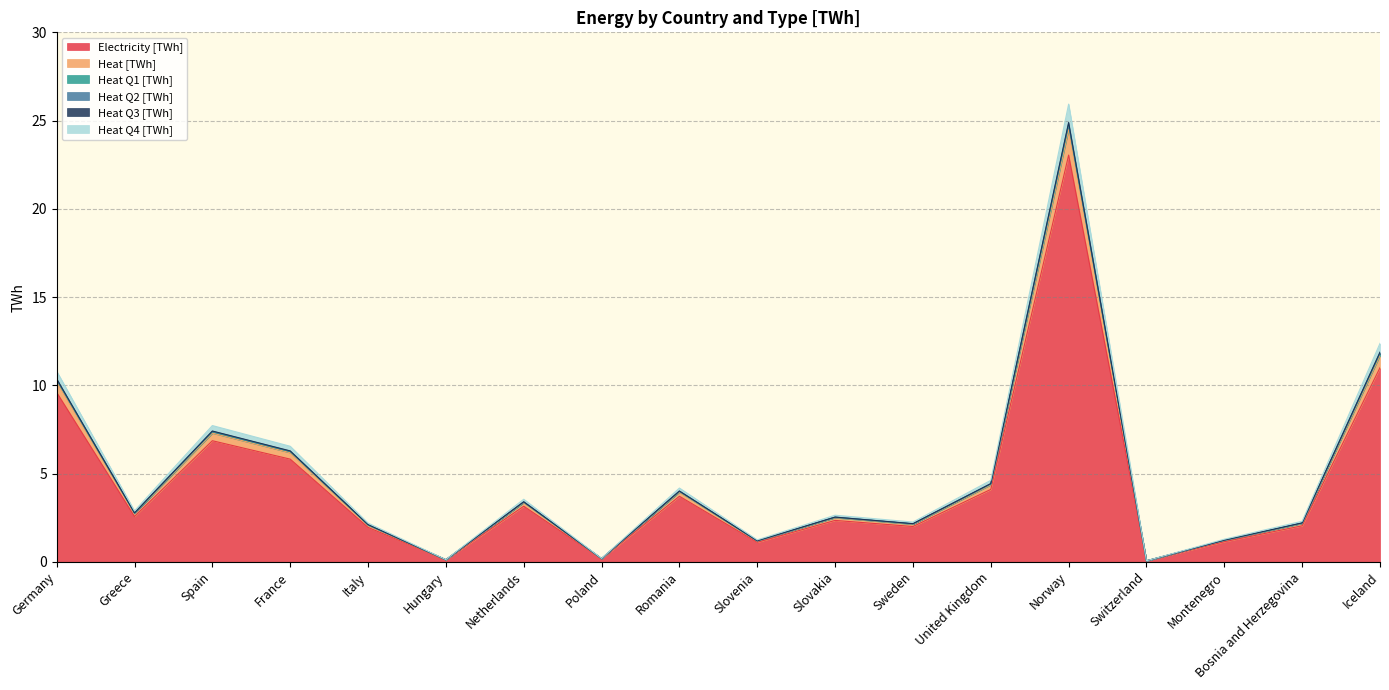

Where does the Electricity [TWh] series first go above 2?

Germany